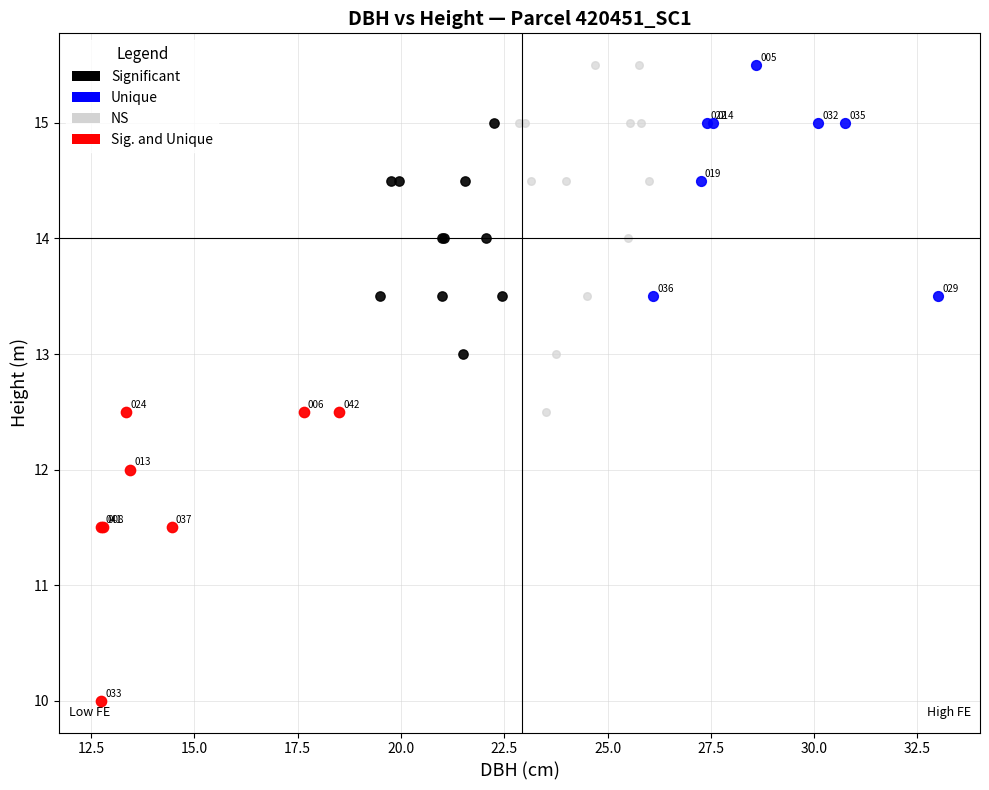

Which series contains the lowest Y value?

Sig. and Unique